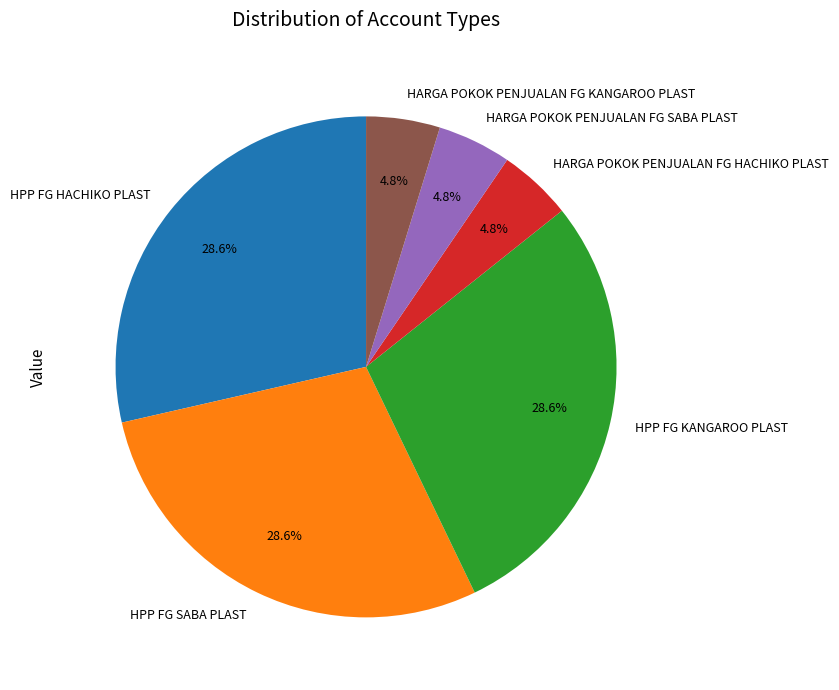

Does HPP FG SABA PLAST represent more than half of the total?

No